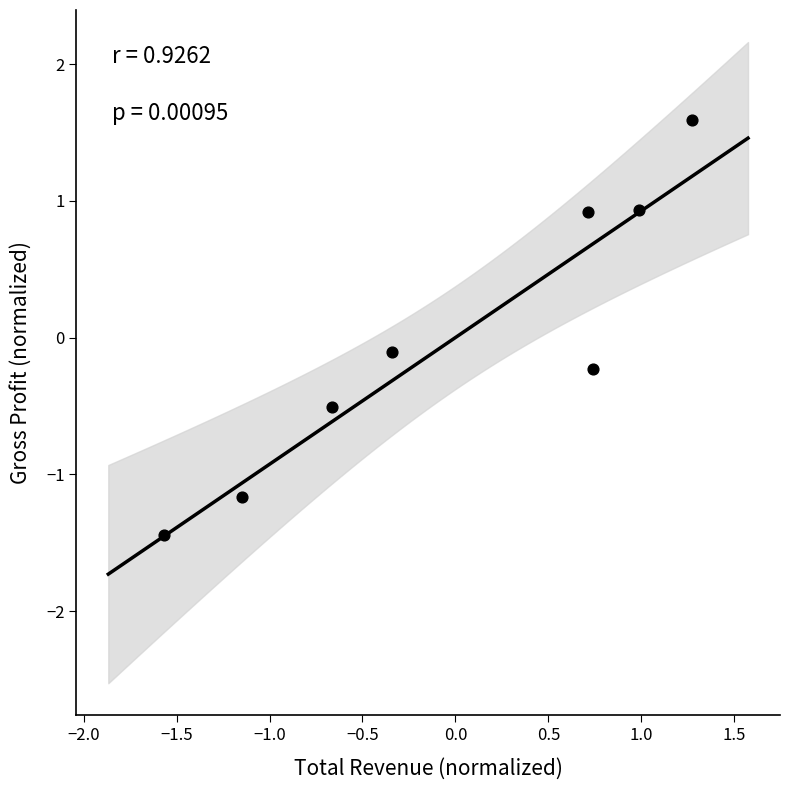

What is the range of Y values (max minus min)?

3.0